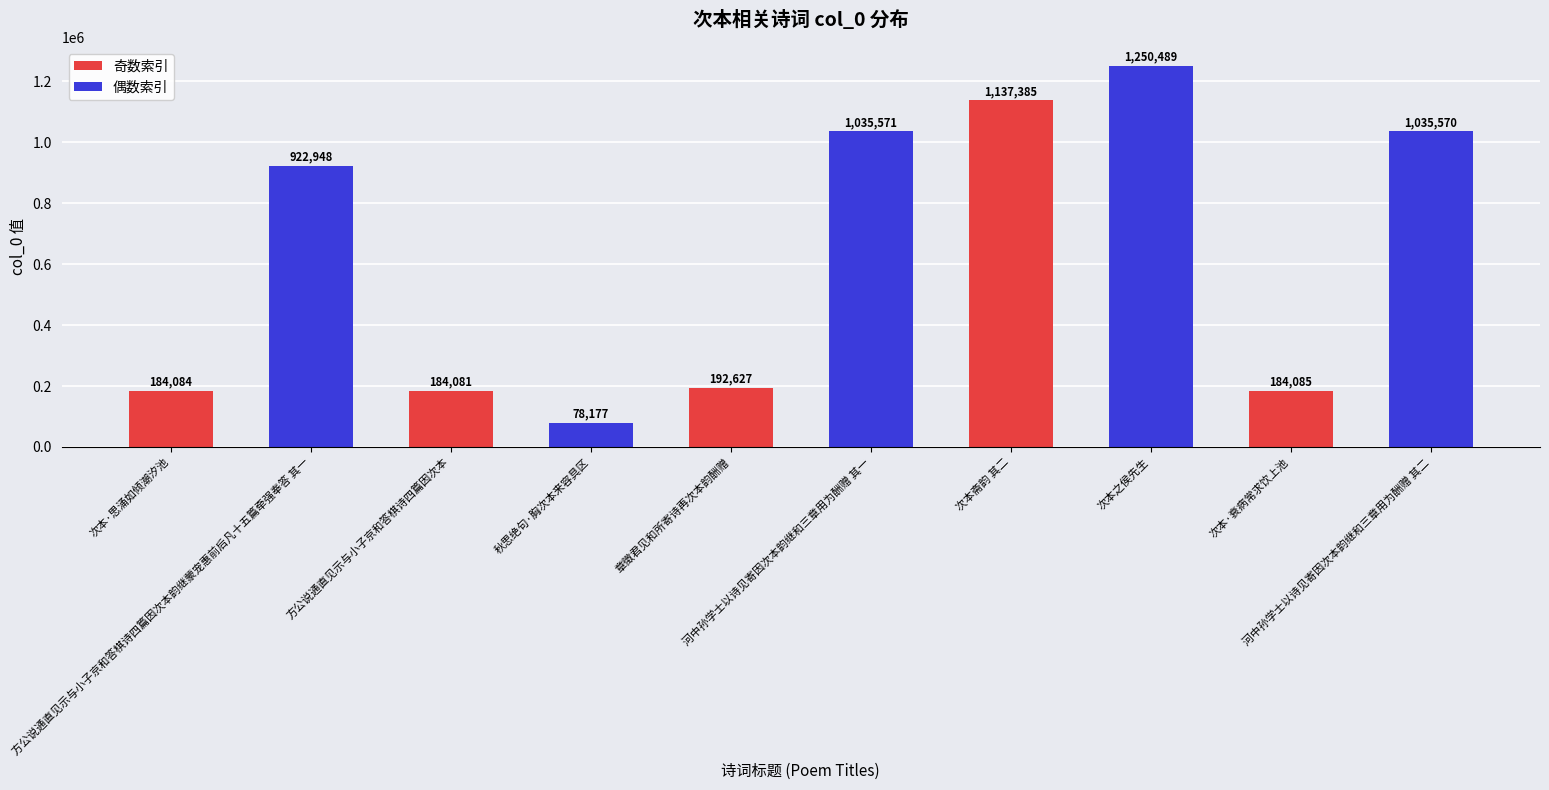

How many bars are there in total?

10